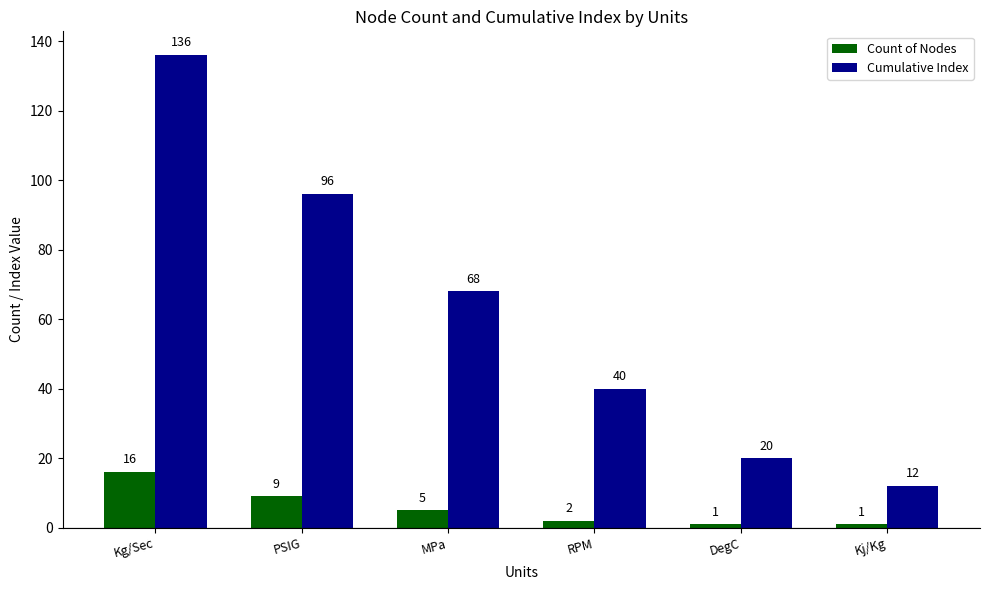

Reading left to right, what are all the values shown in this chart?

Count of Nodes: 16	9	5	2	1	1
Cumulative Index: 136	96	68	40	20	12